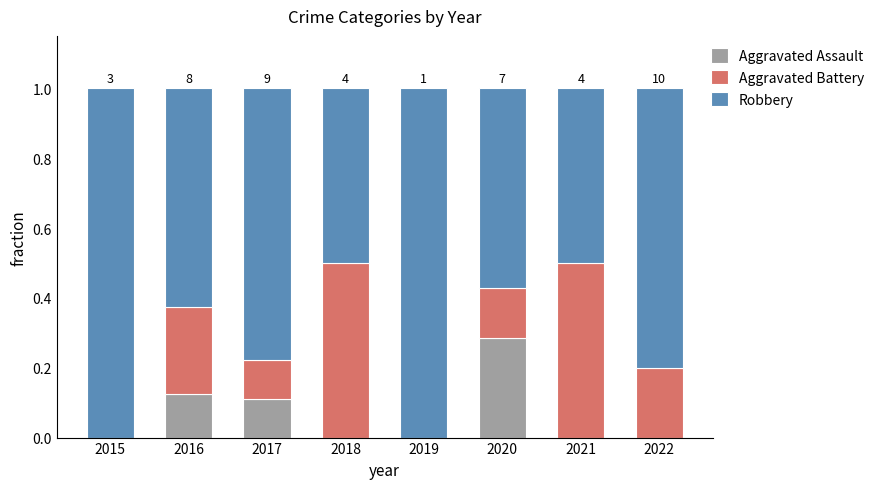

True or false: Aggravated Assault has a value of 0.0 at 2018.

True